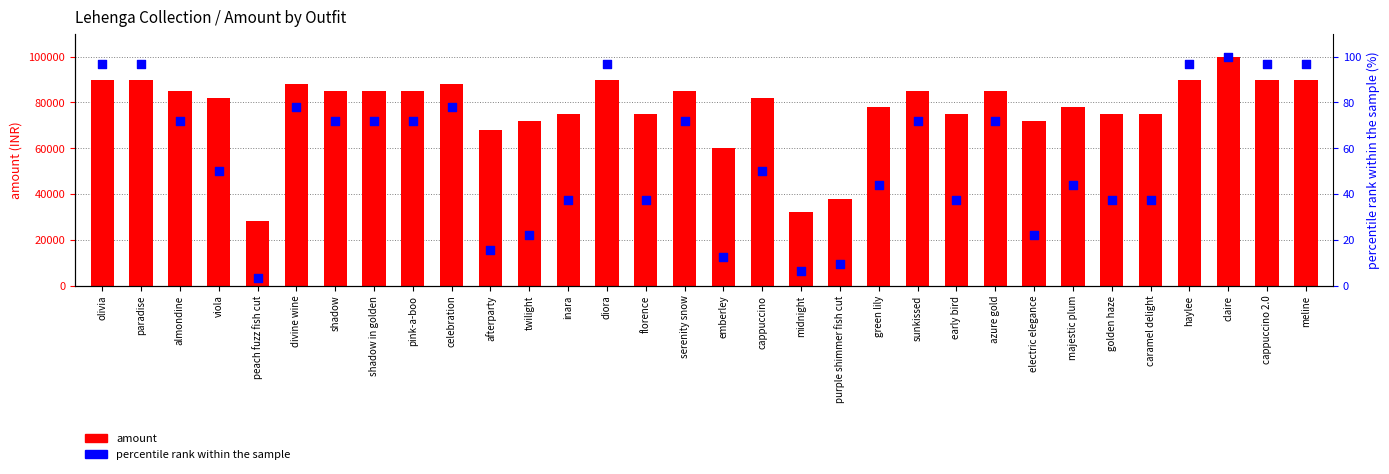

What is the total value across all series at cappuccino?

82050.0